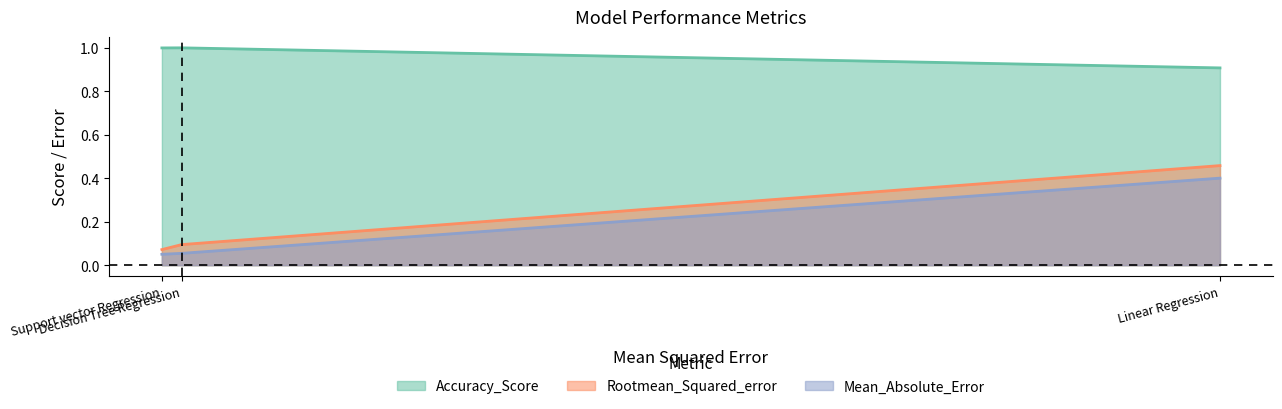

Between Linear Regression and Decision Tree Regression, which series saw the biggest shift?

Rootmean_Squared_error